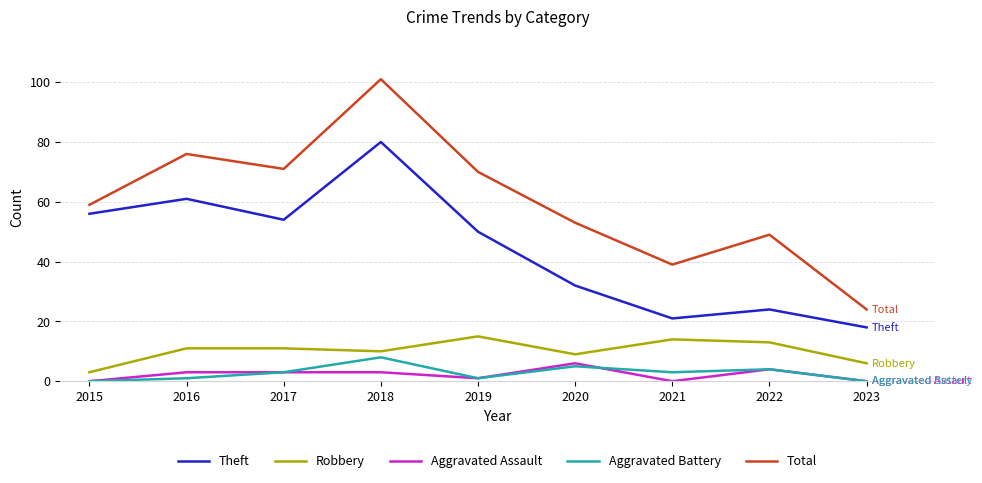

Rank the categories by Total value from highest to lowest.

2018, 2016, 2017, 2019, 2015, 2020, 2022, 2021, 2023